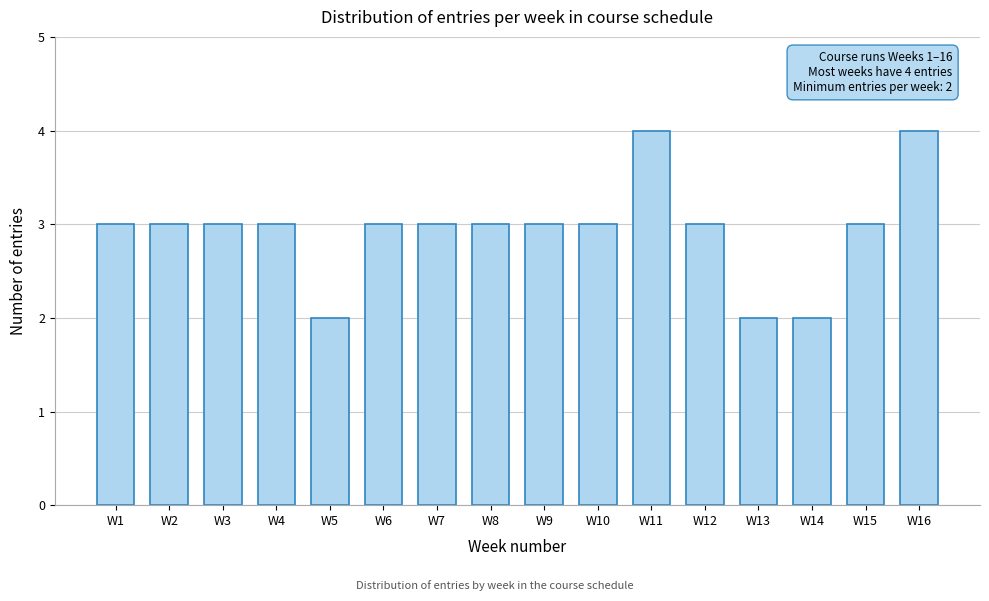

Reading right to left, what are all the values shown in this chart?

4	3	2	2	3	4	3	3	3	3	3	2	3	3	3	3